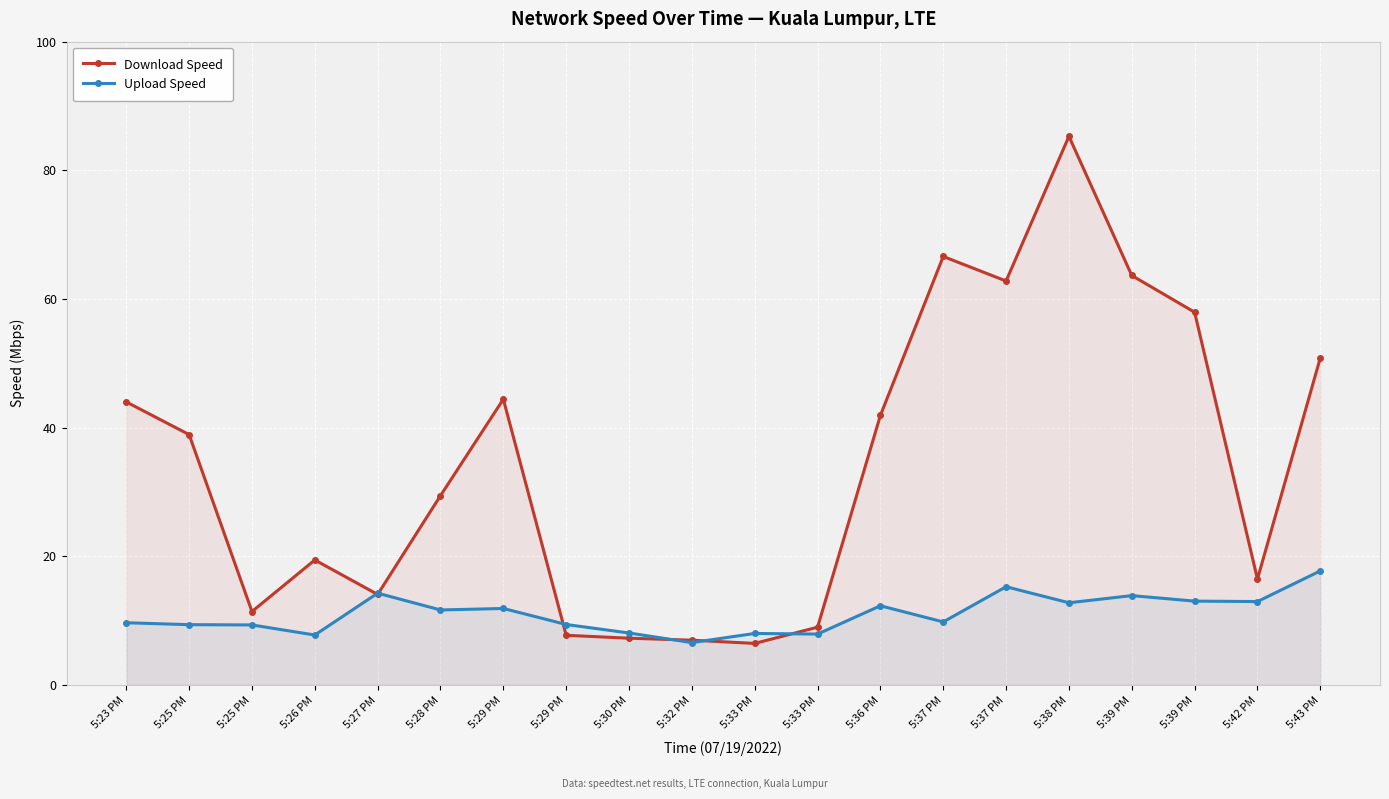

Count the number of data series in this chart.

2